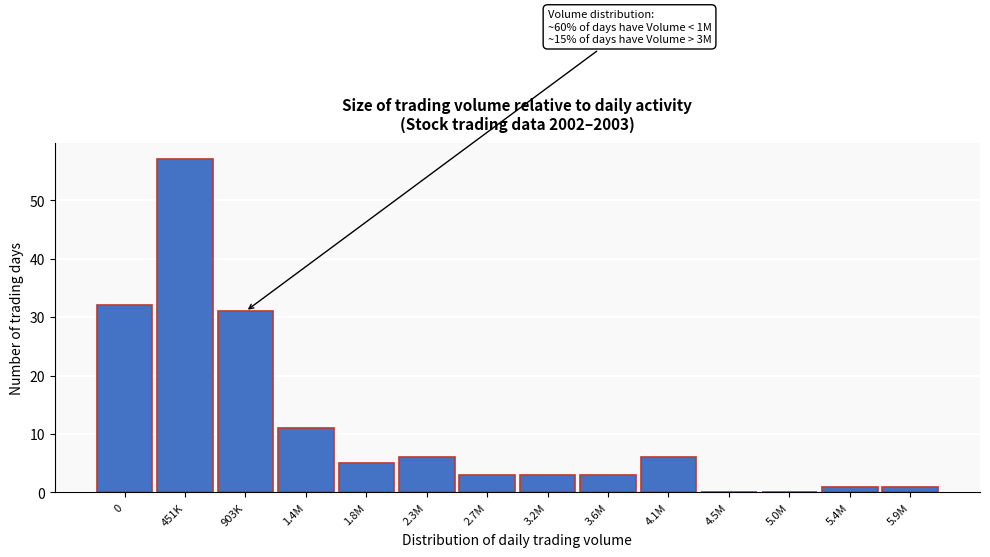

Reading left to right, list all the values displayed in this chart.

0=32	451K=57	903K=31	1.4M=11	1.8M=5	2.3M=6	2.7M=3	3.2M=3	3.6M=3	4.1M=6	4.5M=0	5.0M=0	5.4M=1	5.9M=1